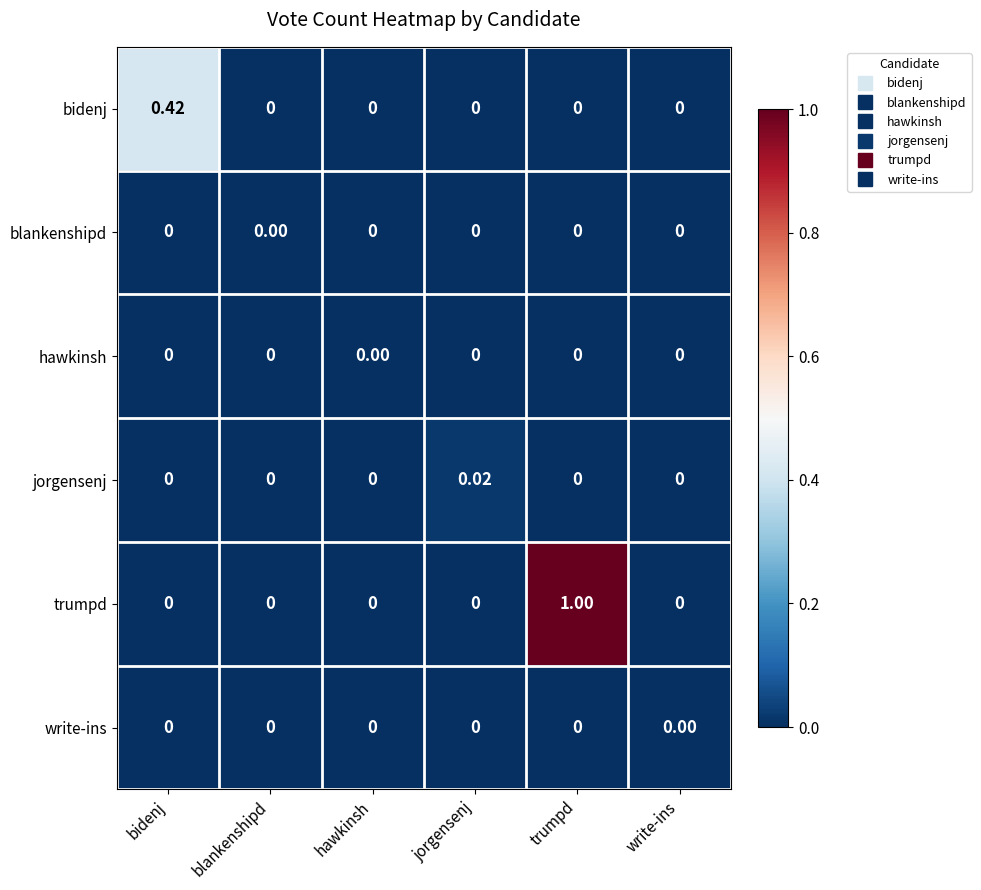

Which series has the largest total across all categories?

trumpd